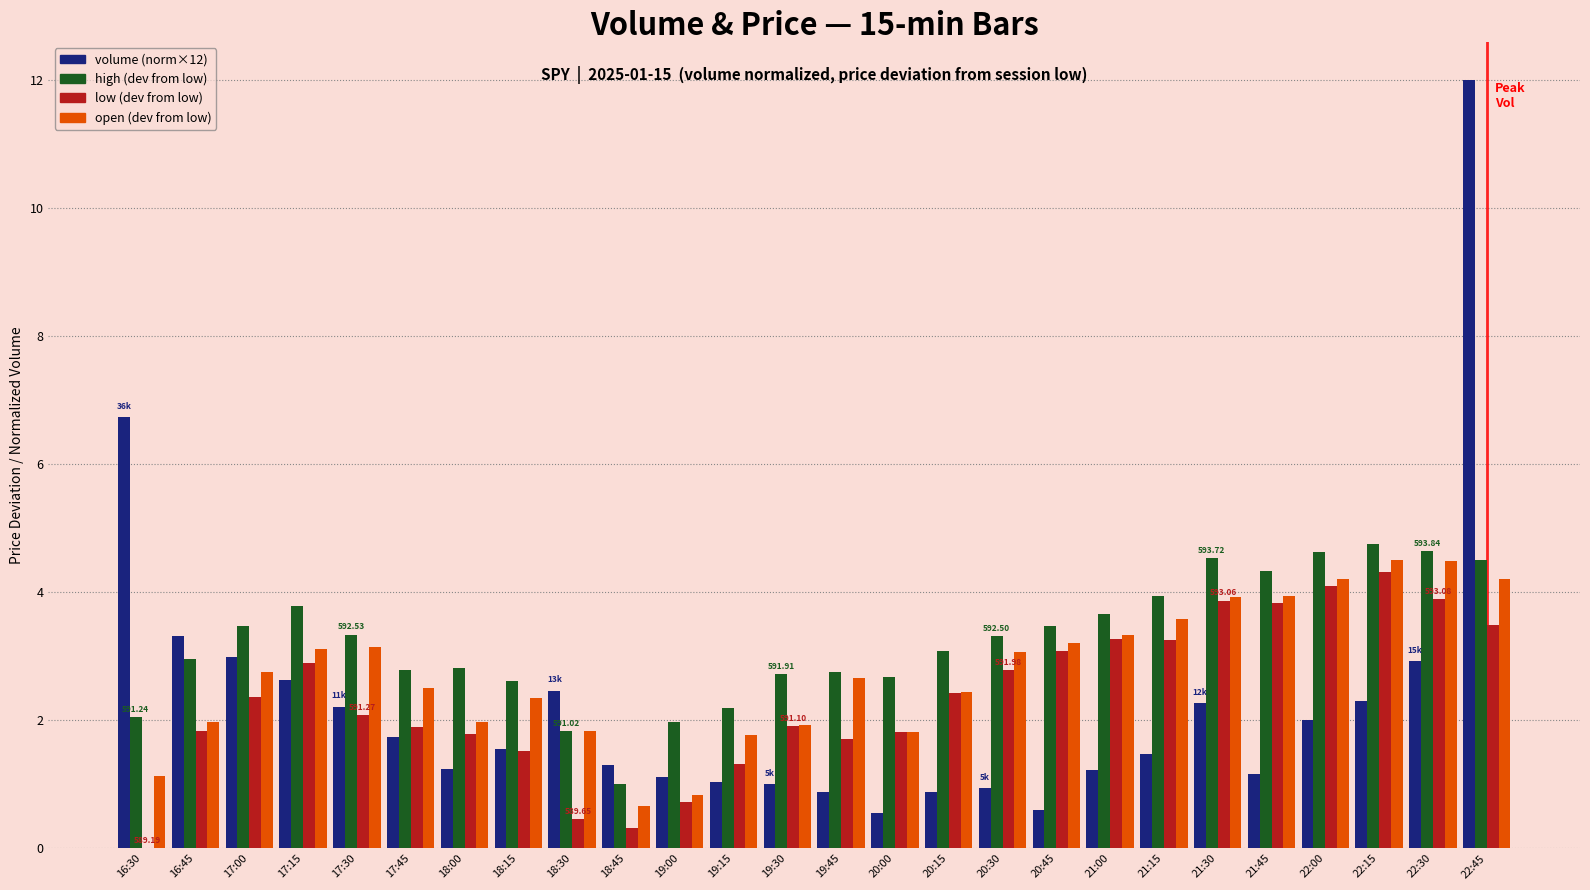

What is the total value across all series at 17:15?

12.4